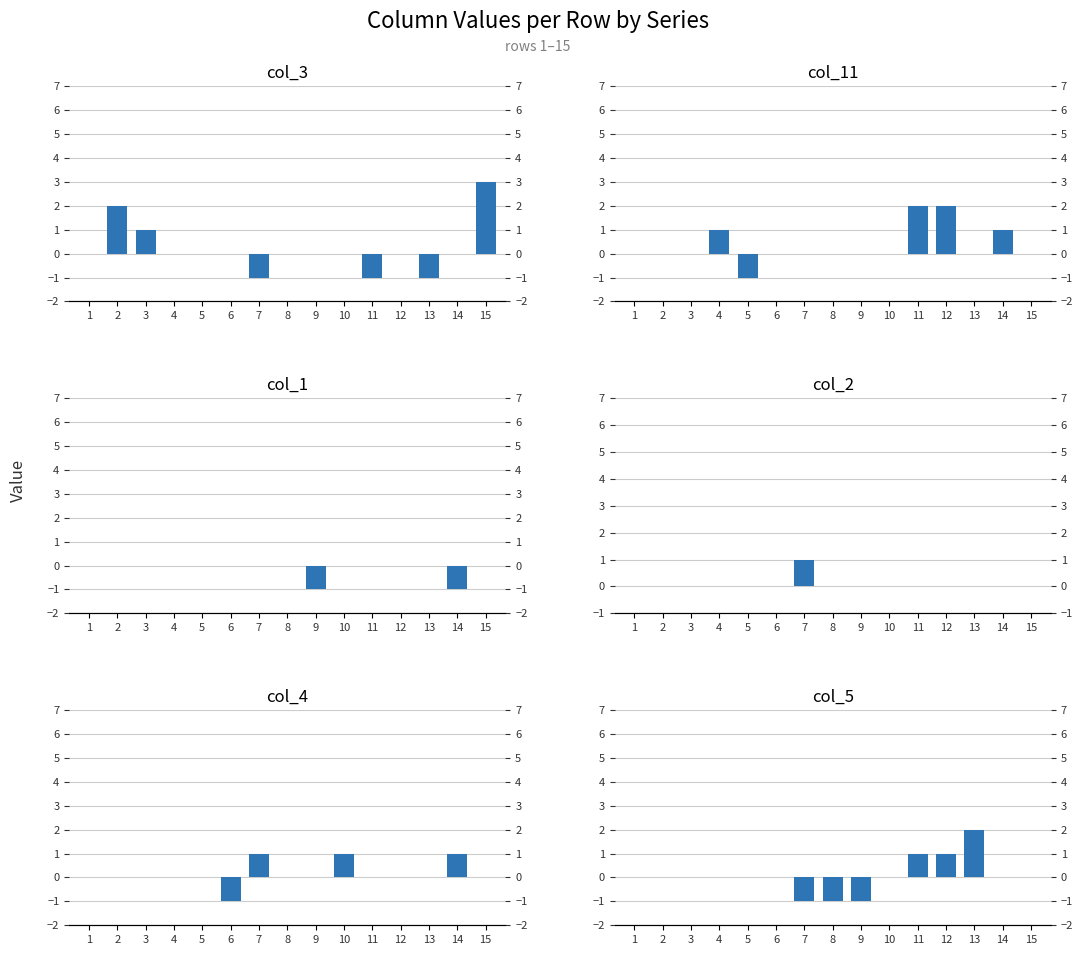

At which label does col_5 reach its minimum?

7